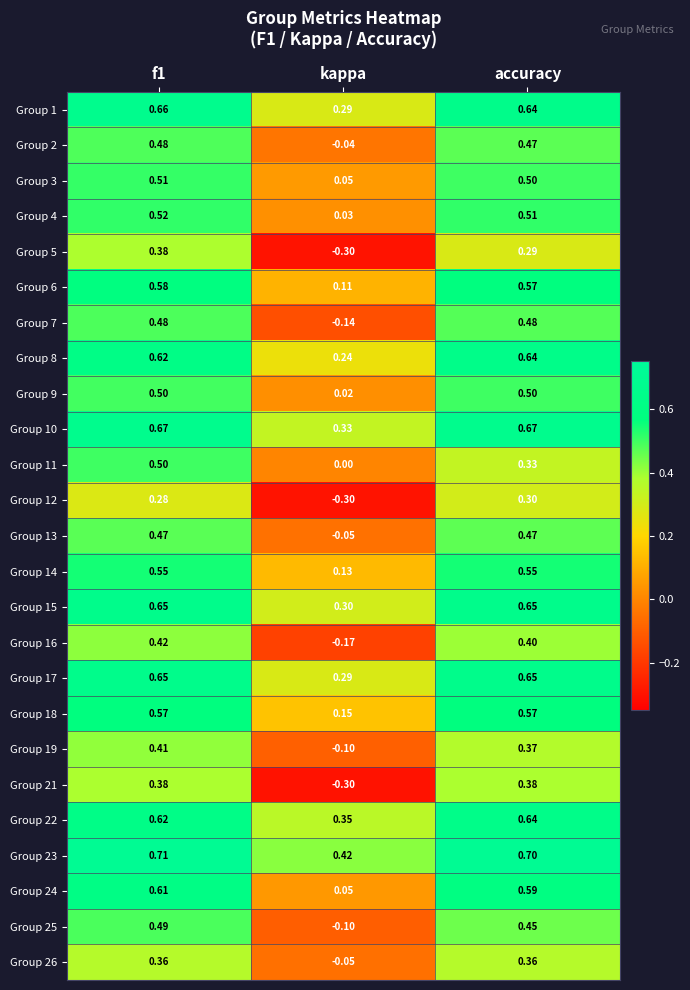

Between f1 and accuracy, which series saw the biggest shift?

Group 11